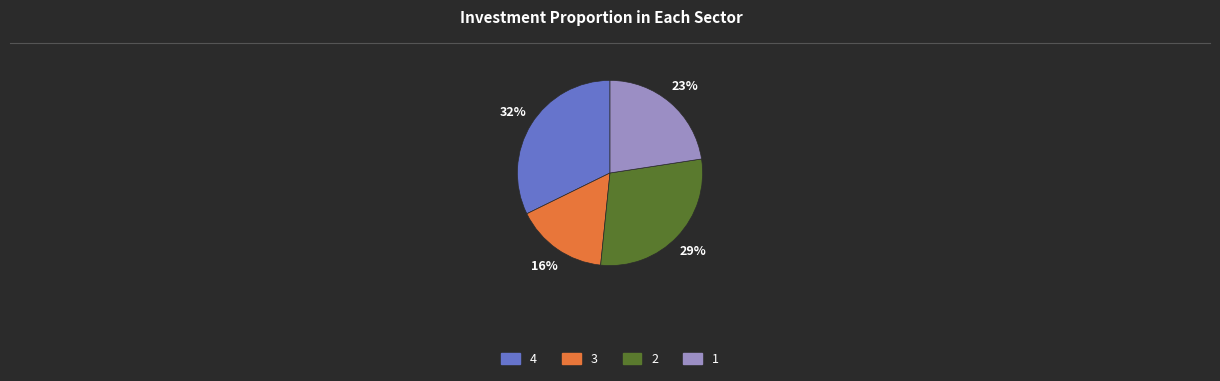

Rank the categories by value from highest to lowest.

4, 2, 1, 3